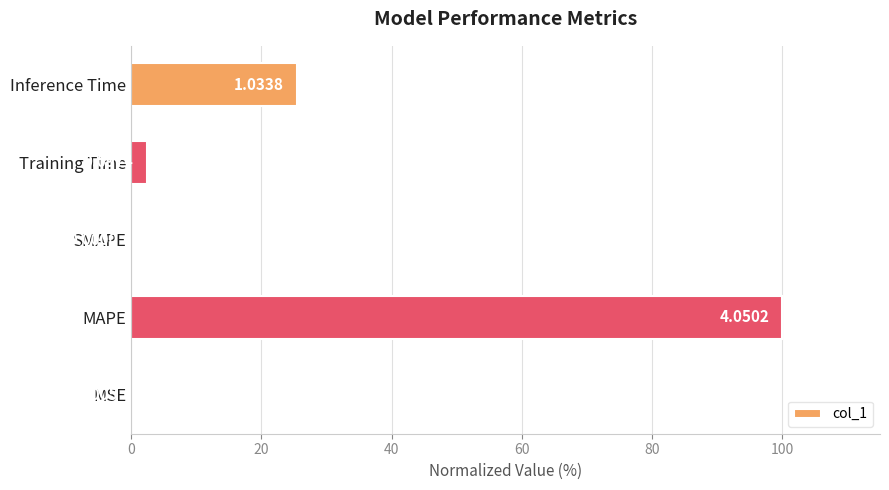

How many values exceed 2?

3